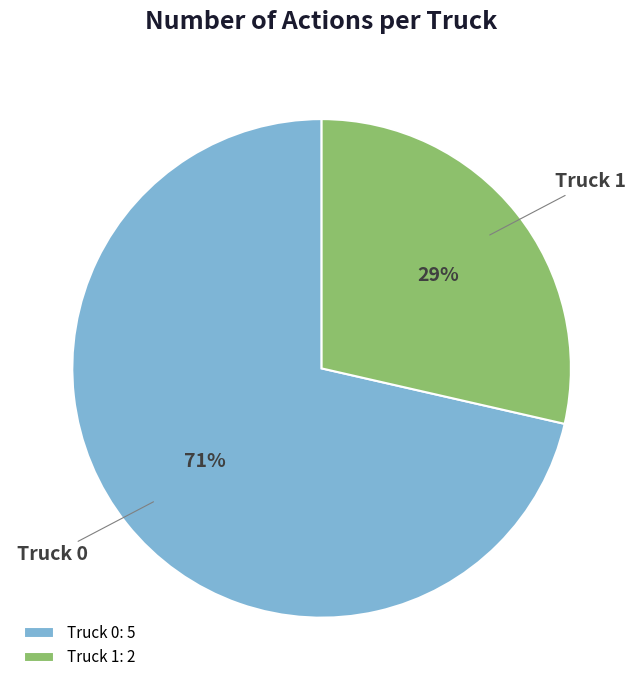

Rank the categories by value from highest to lowest.

Truck 0, Truck 1